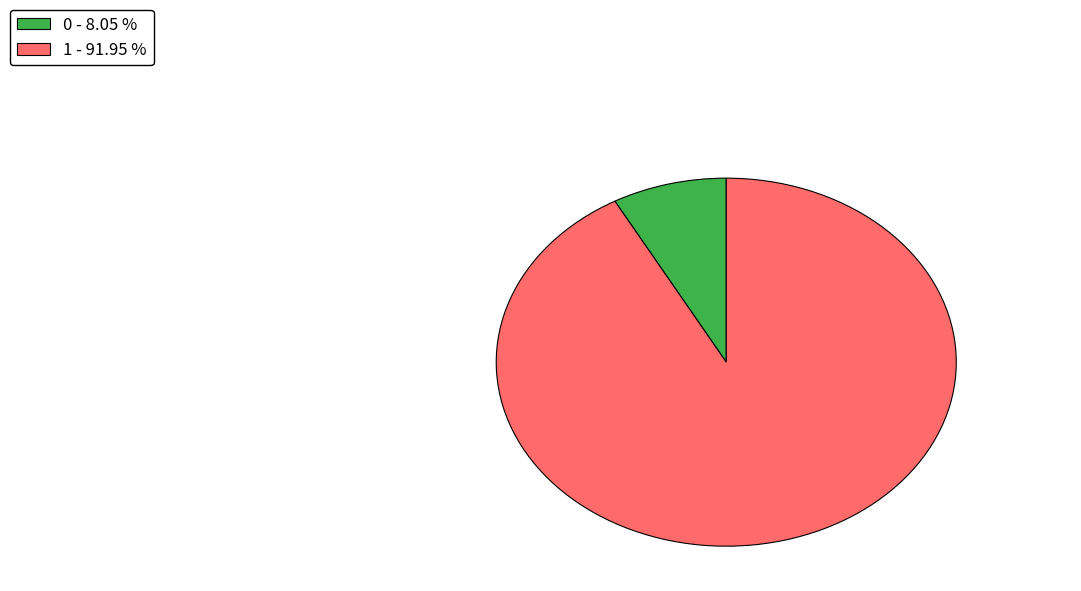

Is there a majority slice in this chart?

Yes